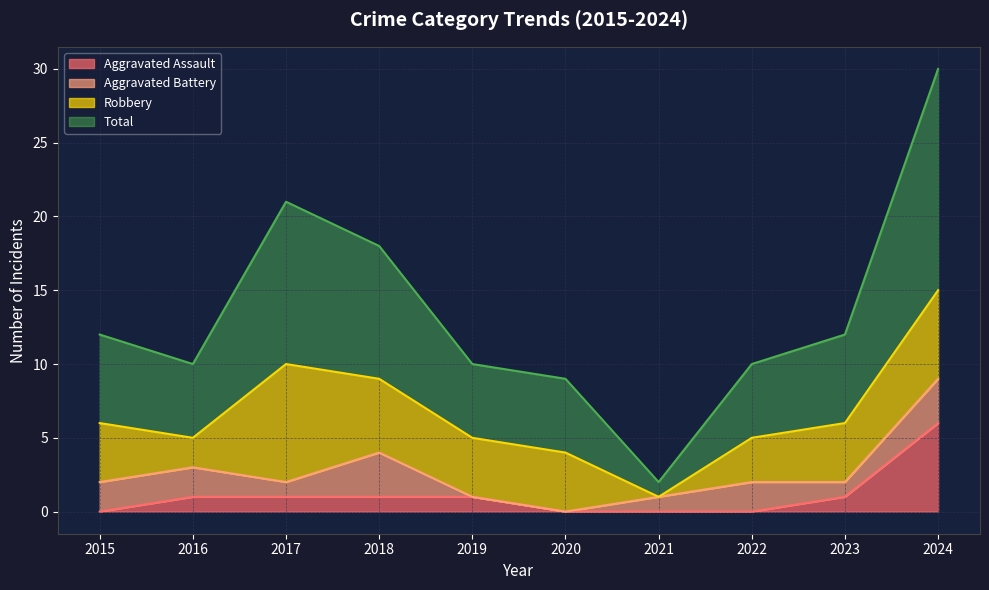

Is it true that Aggravated Assault equals -3 at 2022?

False